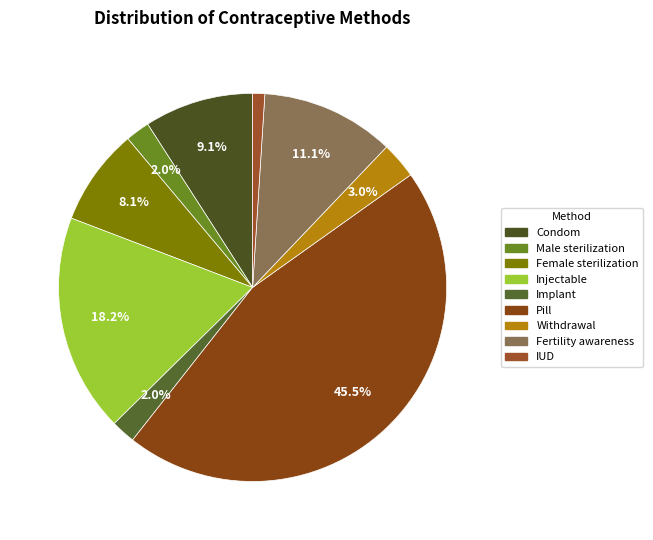

Is it true that Injectable is 18% of the pie?

True